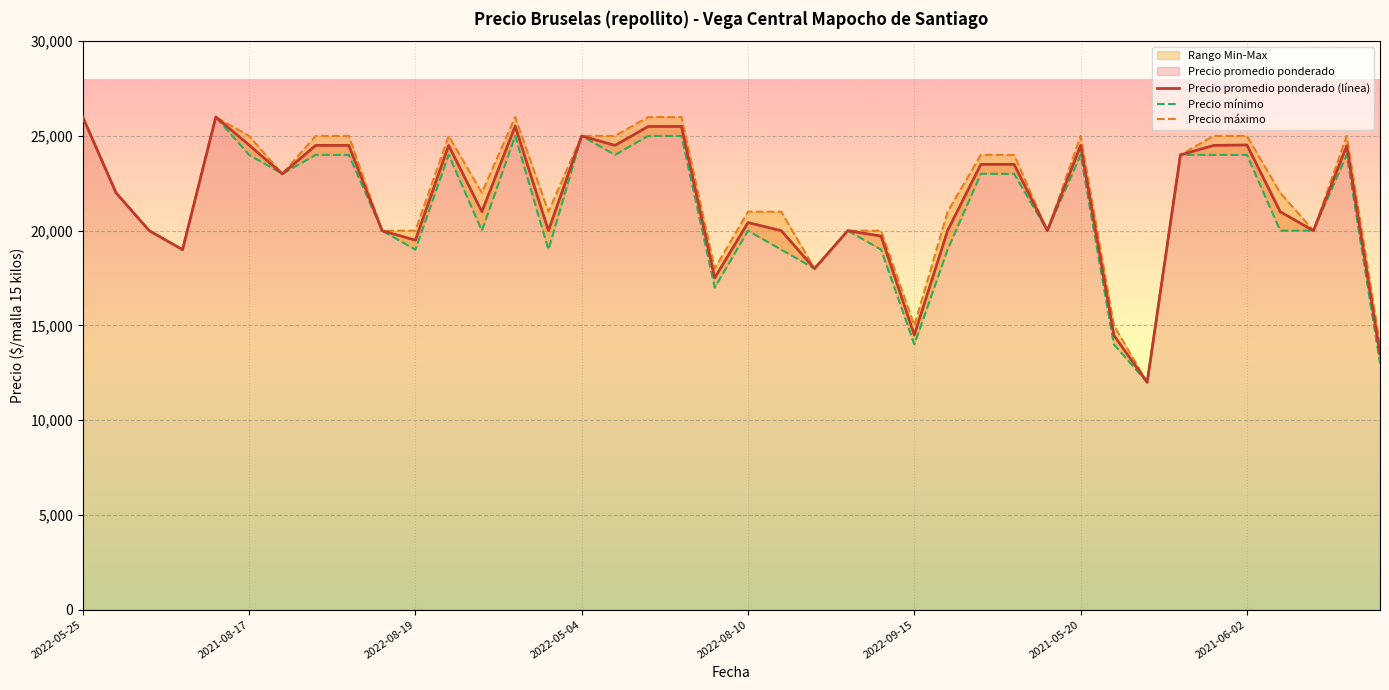

What is the highest value of the Precio promedio ponderado (línea) series?

26000